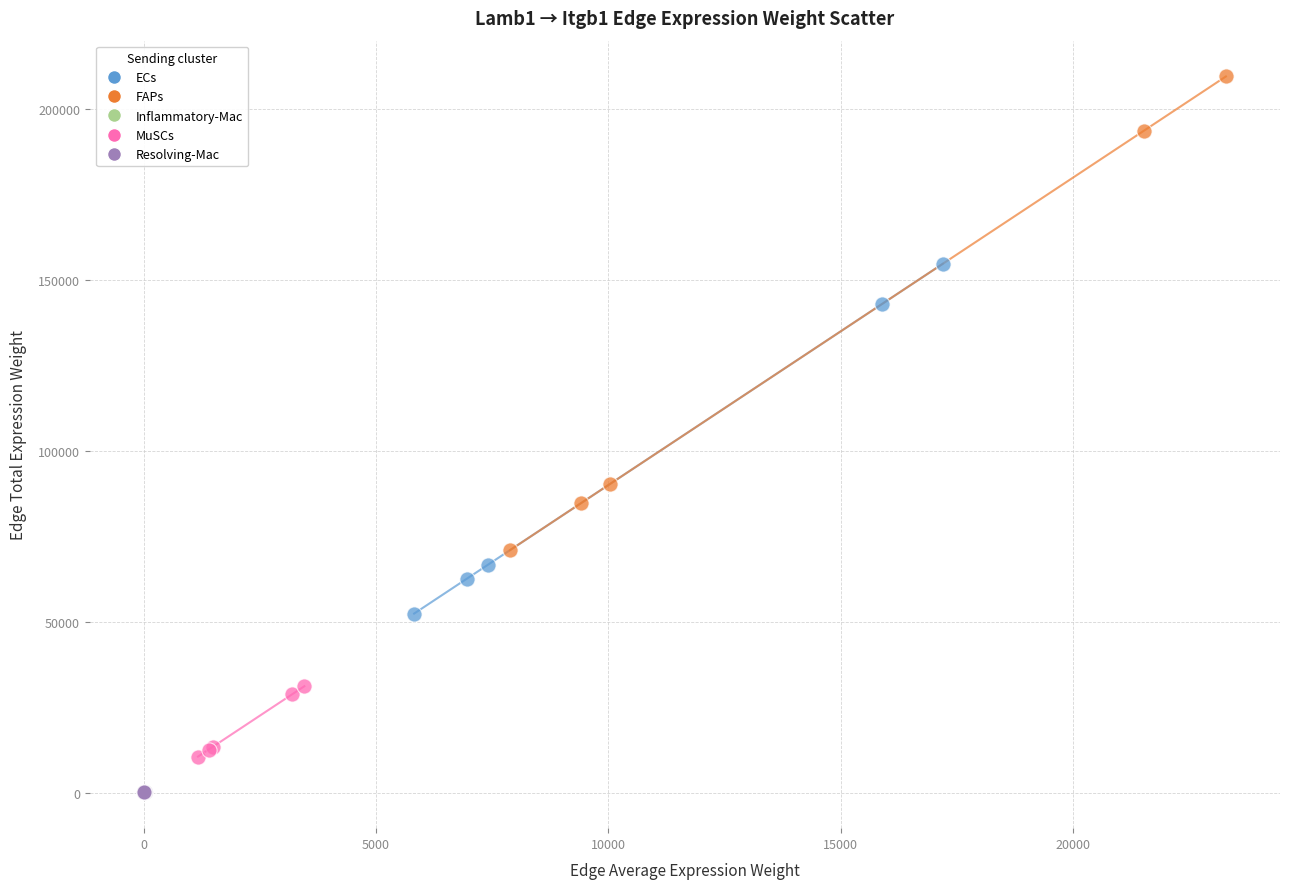

Which series contains the highest Y value?

FAPs